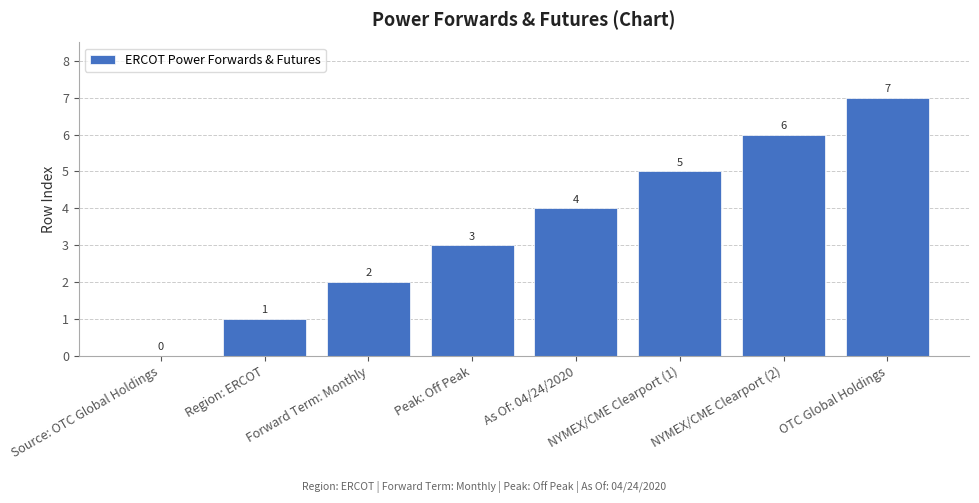

How many values are between 2 and 6?

5